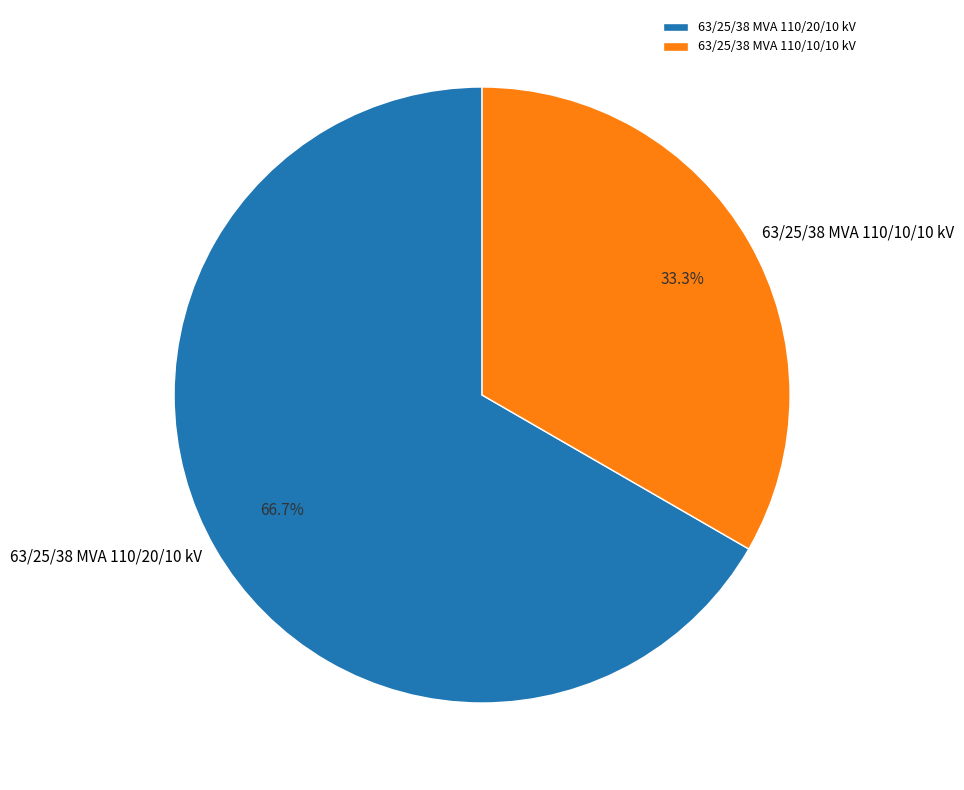

What is the total percentage of 63/25/38 MVA 110/20/10 kV and 63/25/38 MVA 110/10/10 kV?

100.0%